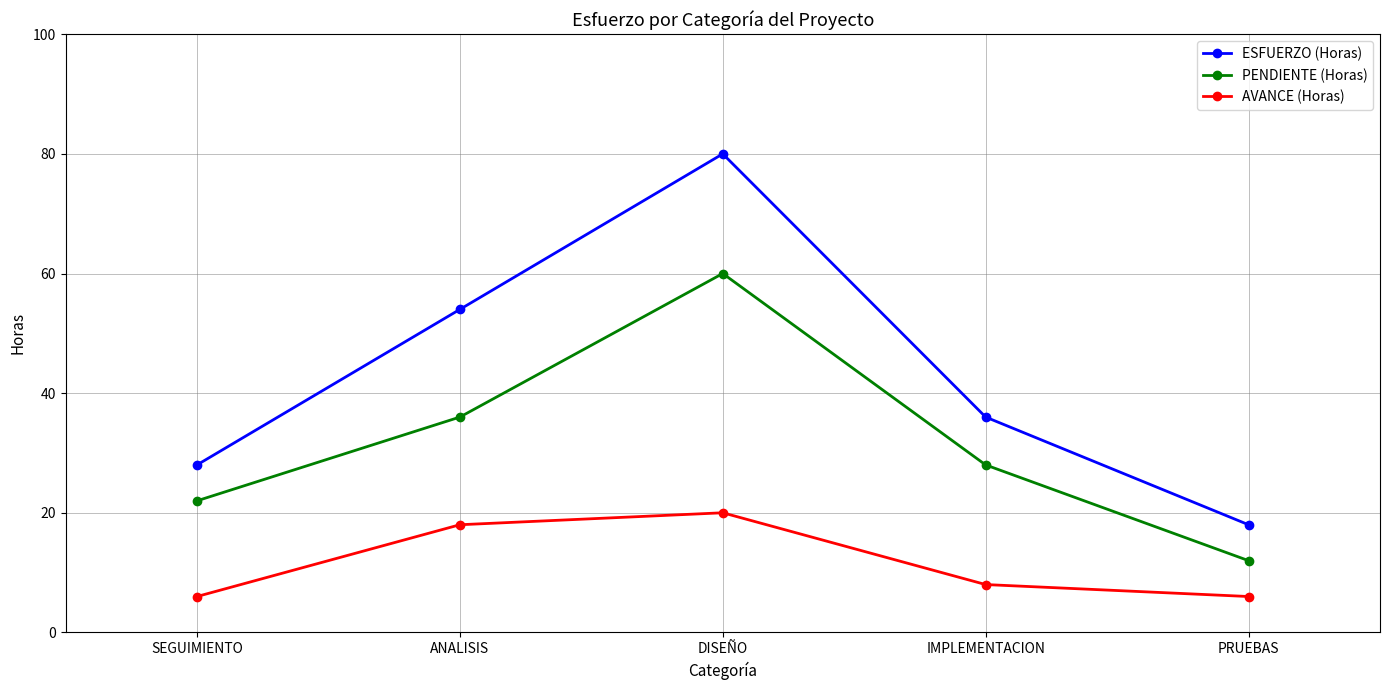

The value of ESFUERZO (Horas) at ANALISIS is 54. True or false?

True